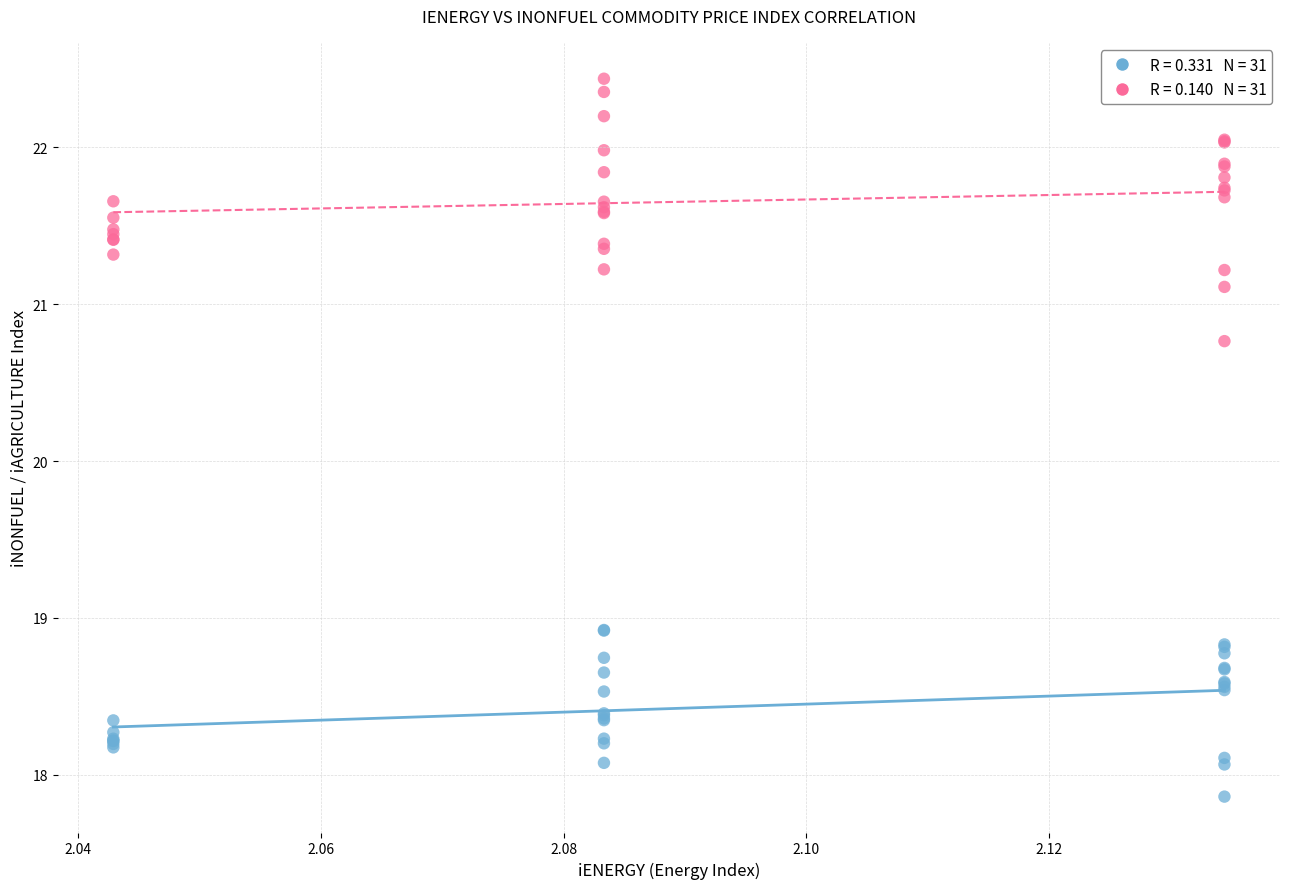

Across all series, what Y value is closest to 20?

20.8